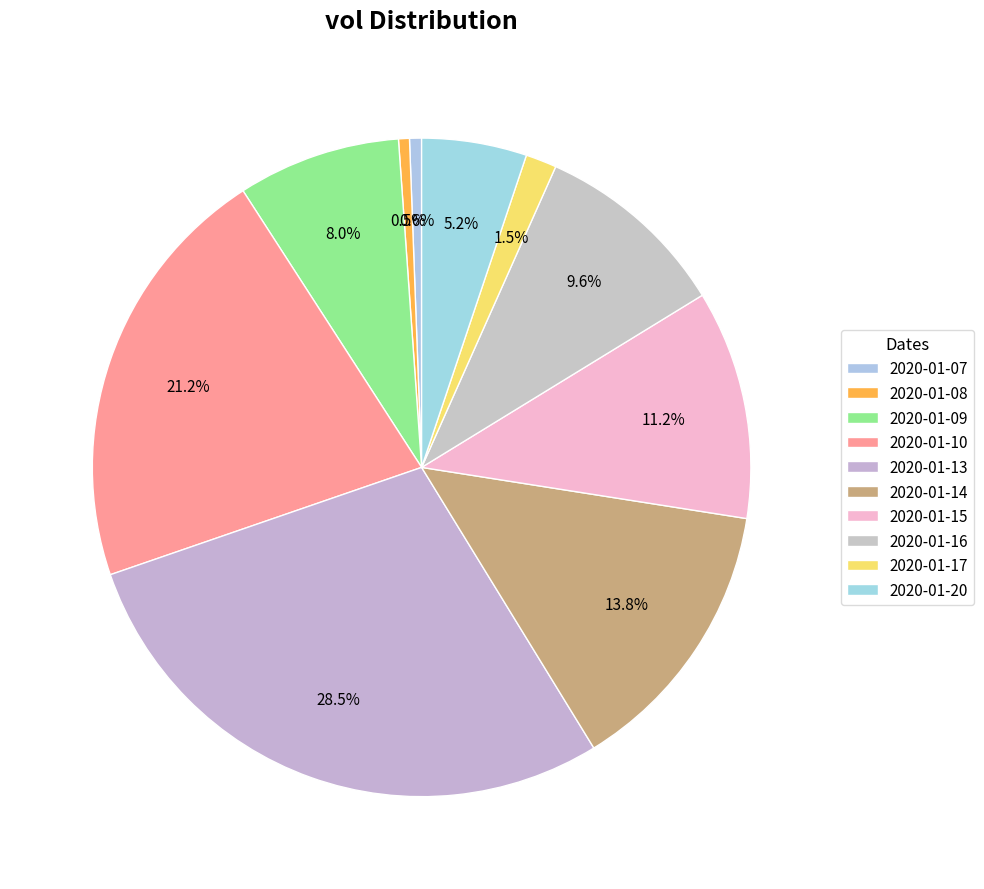

Which slice is the largest?

2020-01-13